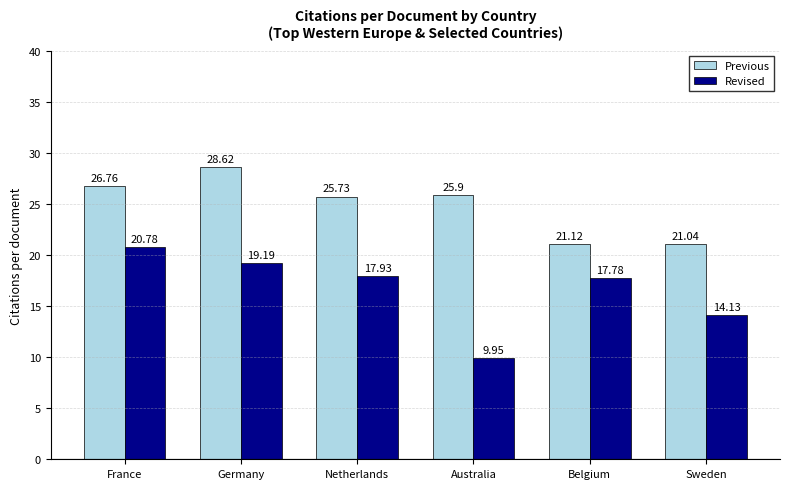

At which label is Revised closest to 15?

Sweden